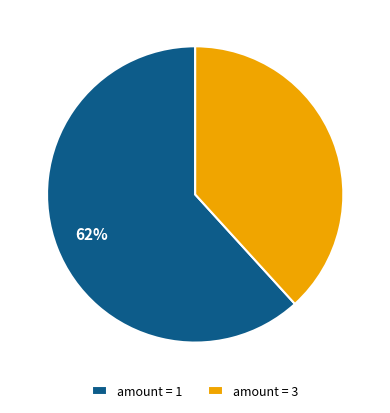

Does amount = 3 account for over 50% of the chart?

No